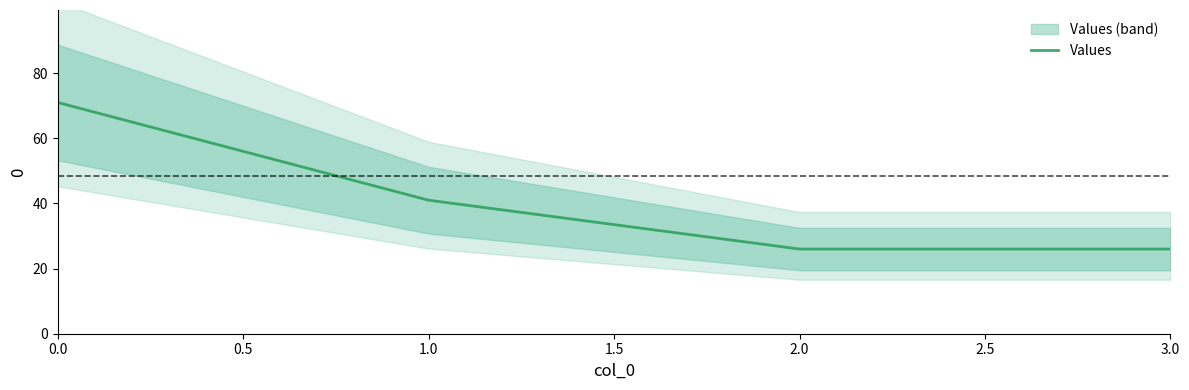

What is the lowest value of the Values series?

26